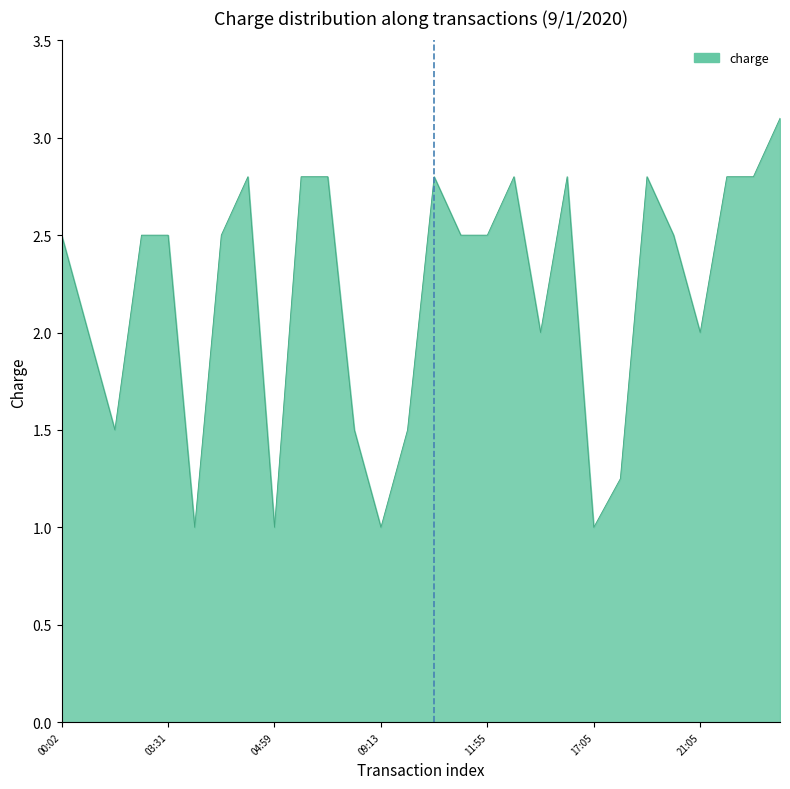

Where is the first local maximum?

04:55